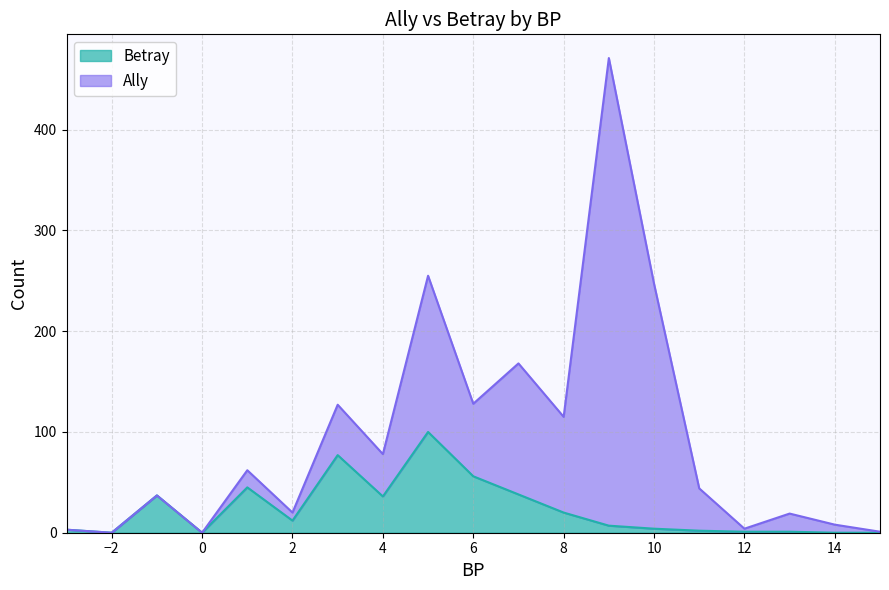

What value does the data have at 1, to the nearest 50?

50